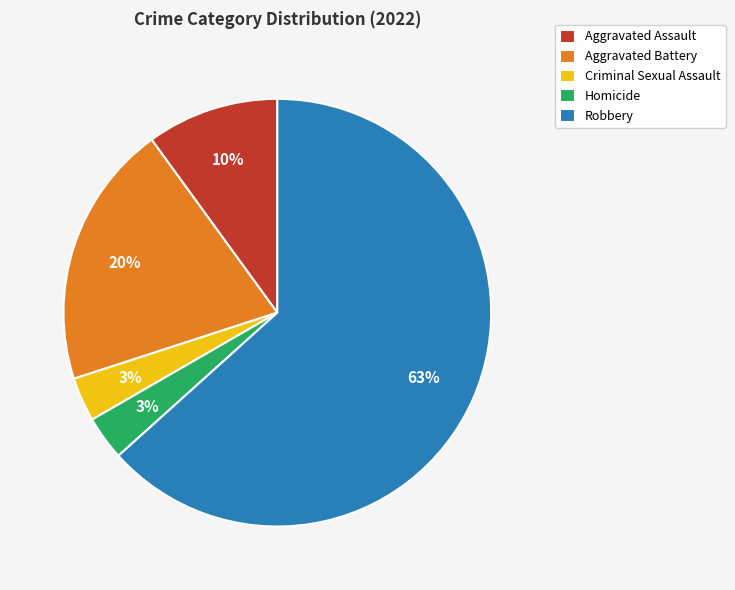

To the nearest percent, what portion does Homicide represent?

3%